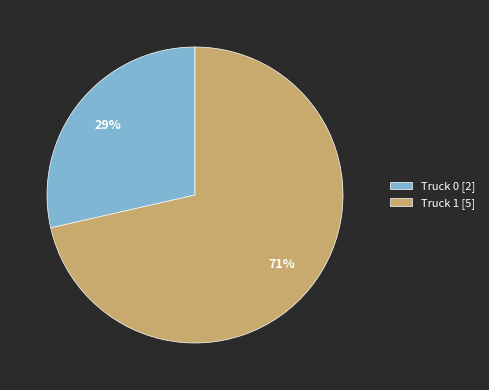

True or false: Truck 0 accounts for 29% of the total.

True